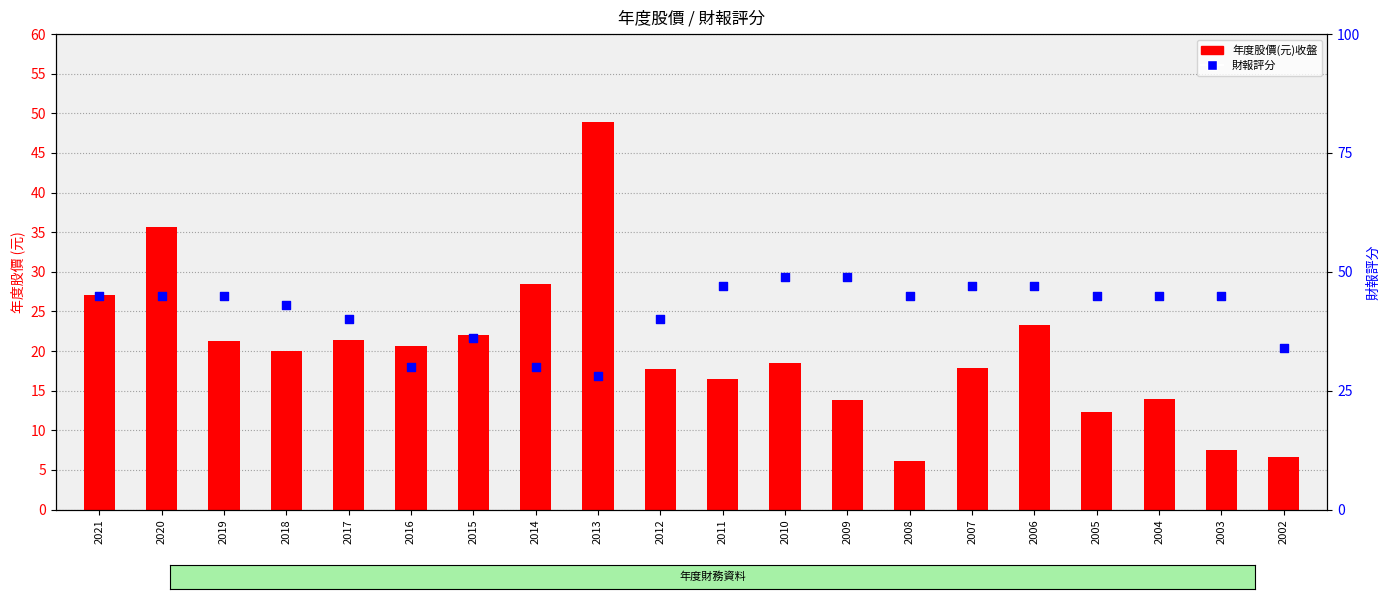

Is the value of 年度股價(元)收盤 at 2020 greater than the value of 財報評分 at 2021?

No